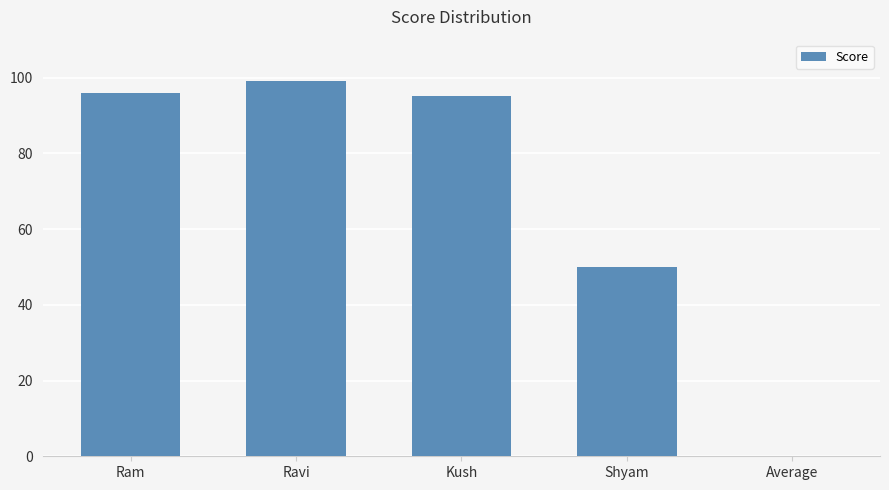

Read the value at Ravi, to the nearest 5.

100